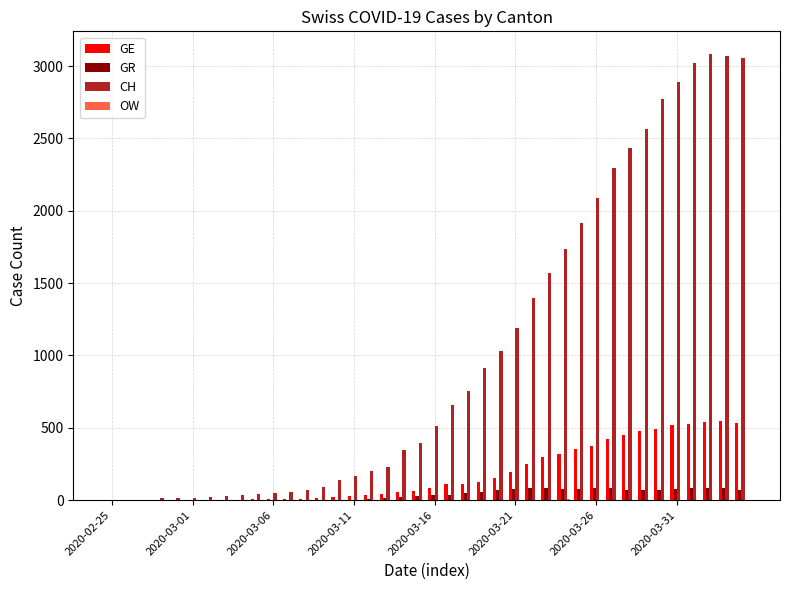

What is the maximum value for CH?

3086